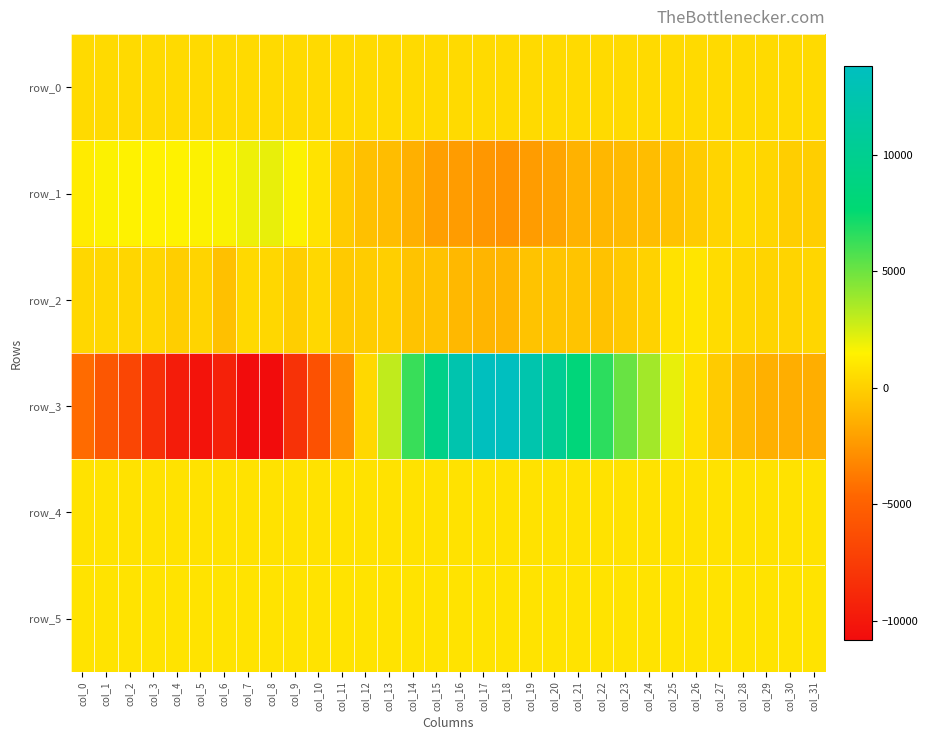

What is the maximum value for row_2?

949.0